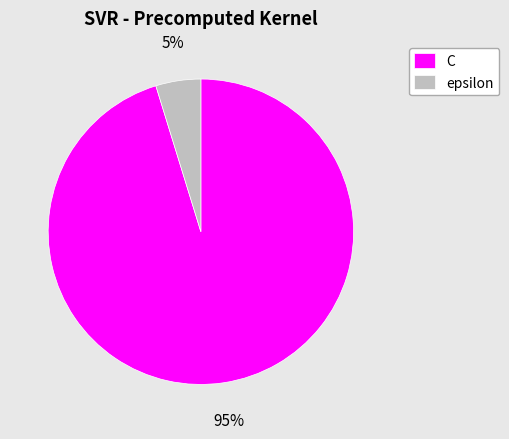

Rank the categories by value from highest to lowest.

C, epsilon